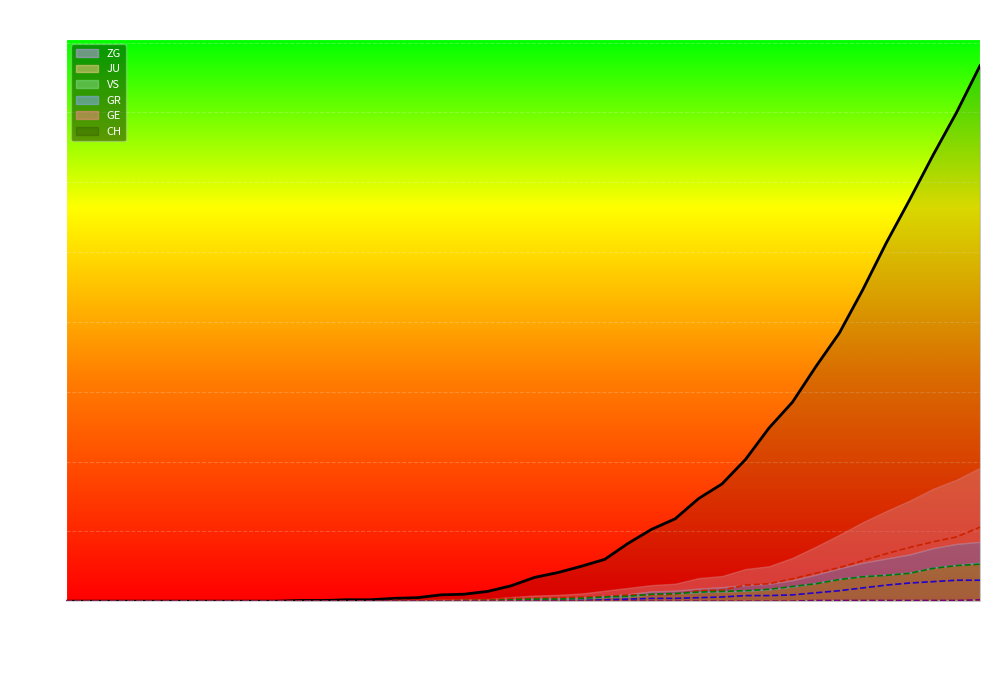

The value of CH at 2020-03-27 is 285. True or false?

True